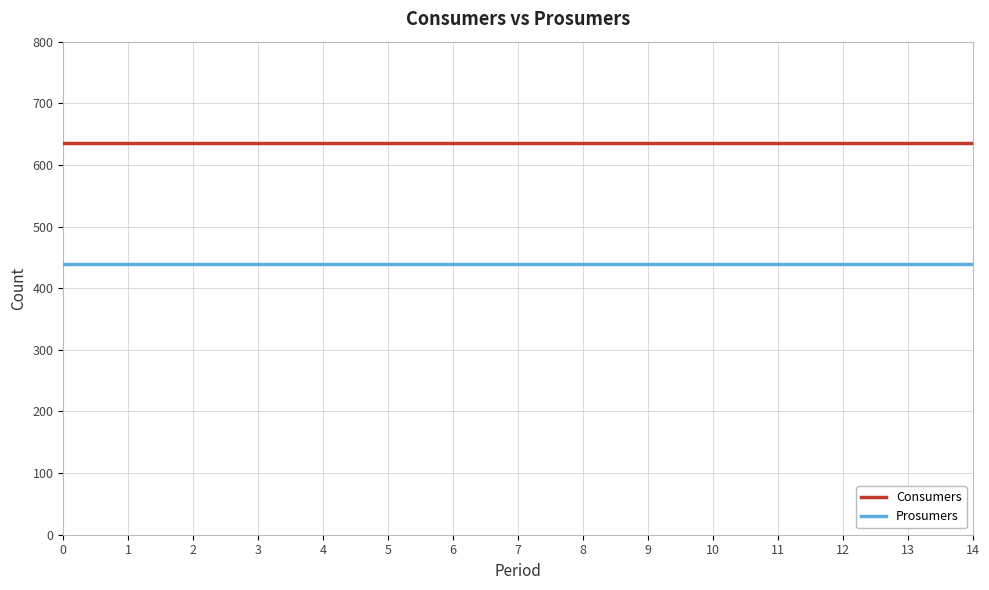

Reading left to right, list all the values displayed in this chart.

Consumers: 0=635	1=635	2=635	3=635	4=635	5=635	6=635	7=635	8=635	9=635	10=635	11=635	12=635	13=635	14=635
Prosumers: 0=440	1=440	2=440	3=440	4=440	5=440	6=440	7=440	8=440	9=440	10=440	11=440	12=440	13=440	14=440